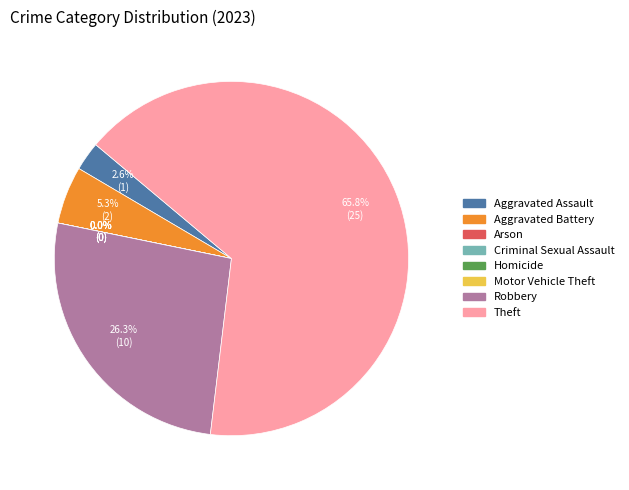

Is there a majority slice in this chart?

Yes